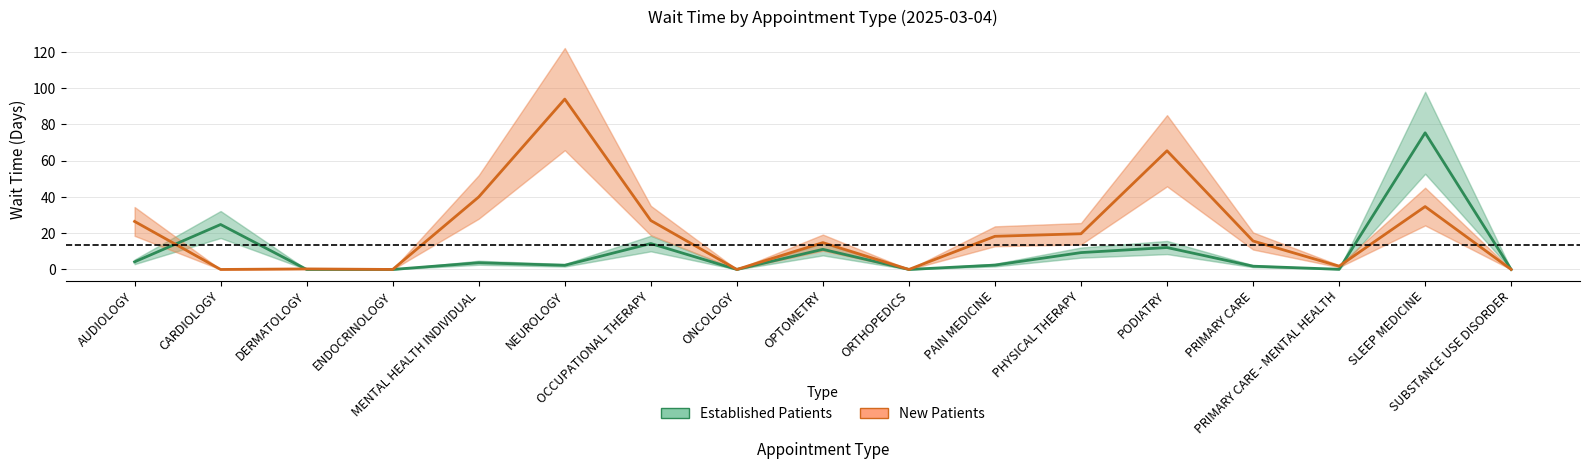

What is the approximate value of Established Patients at SLEEP MEDICINE?

75.4